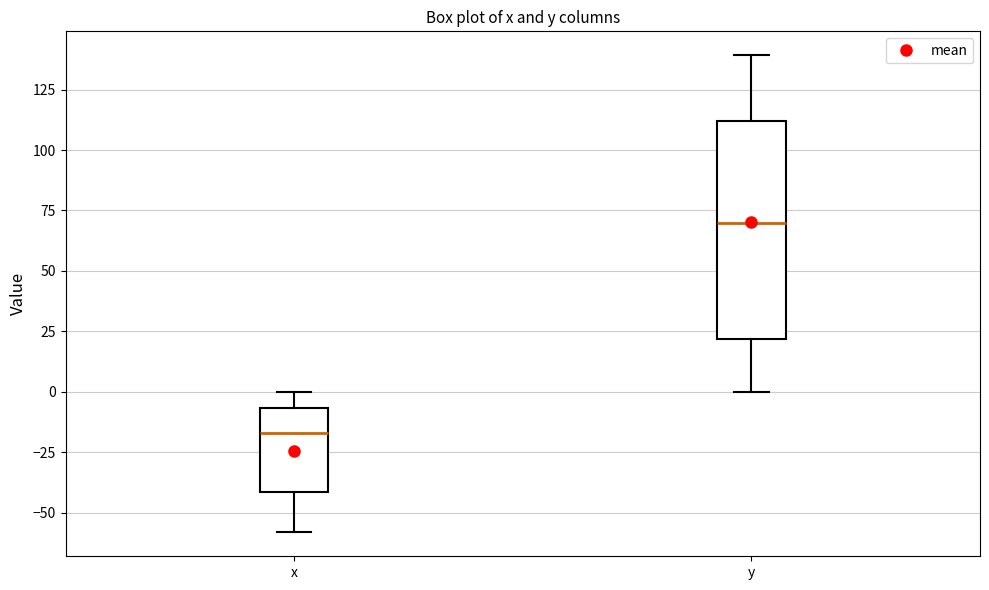

Which box is the tallest, from its lower edge to its upper edge?

y